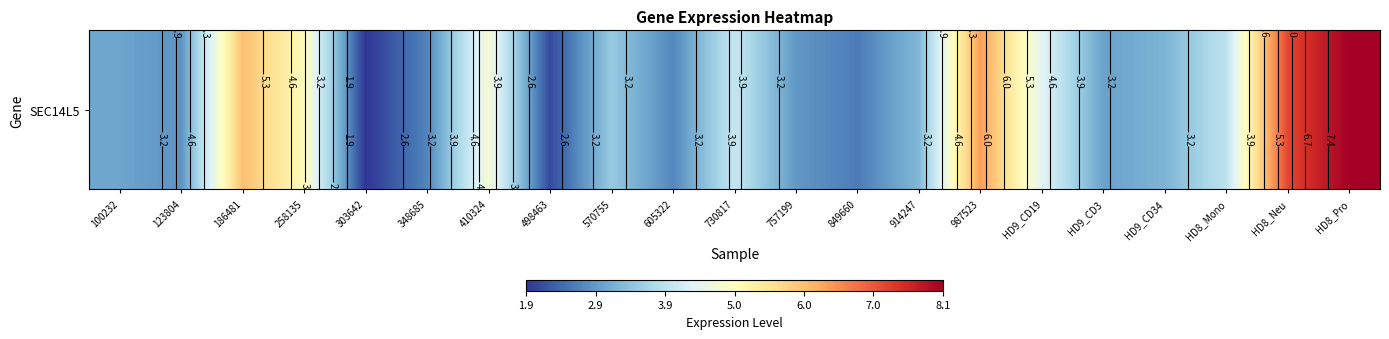

The value at HD9_CD19 is 0.9. True or false?

False